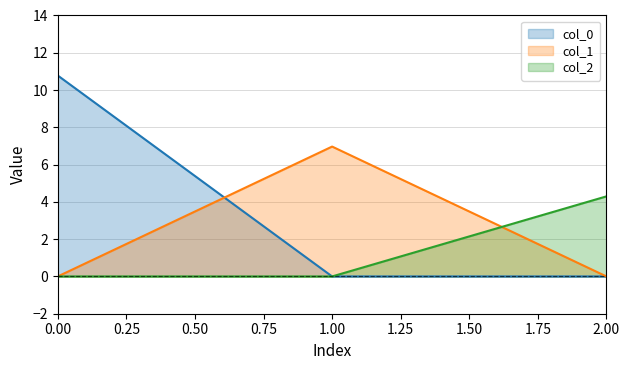

What is the value of the col_2 point at the 3rd from the left?

4.3